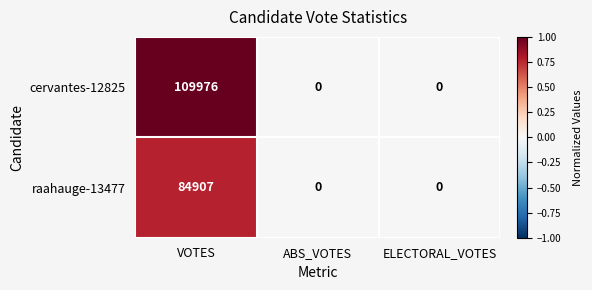

True or false: cervantes-12825 has a value of 0 at ELECTORAL_VOTES.

True